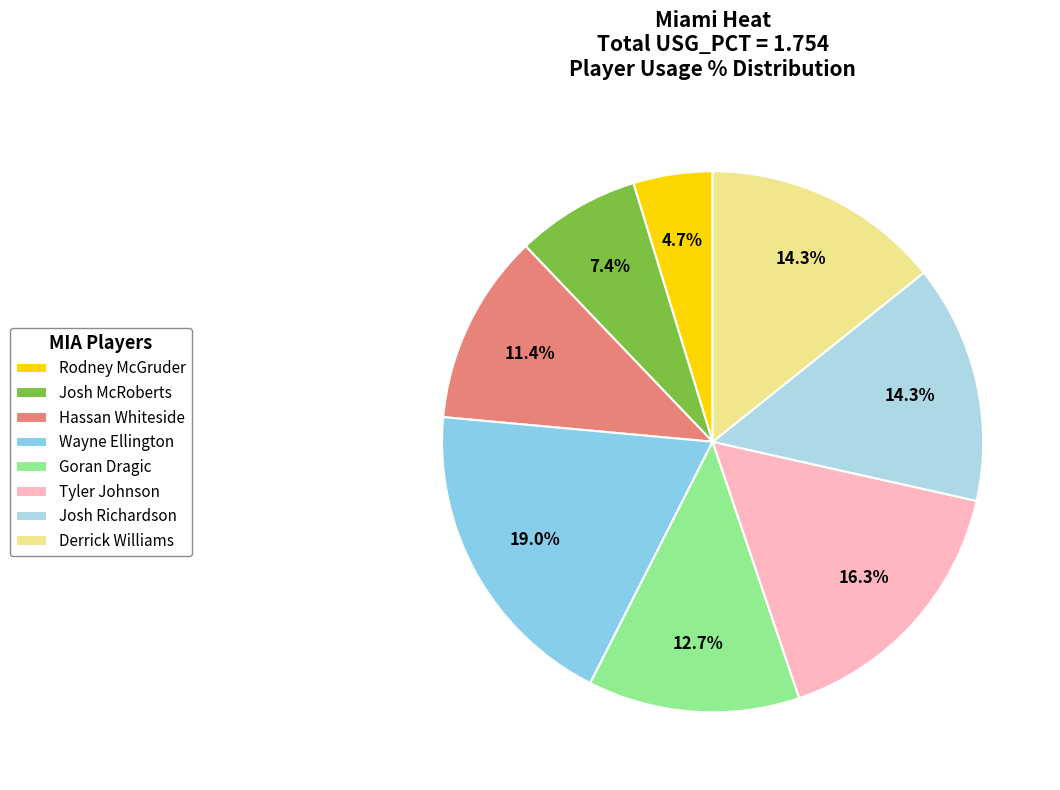

What portion of the pie excludes Tyler Johnson?

83.7%